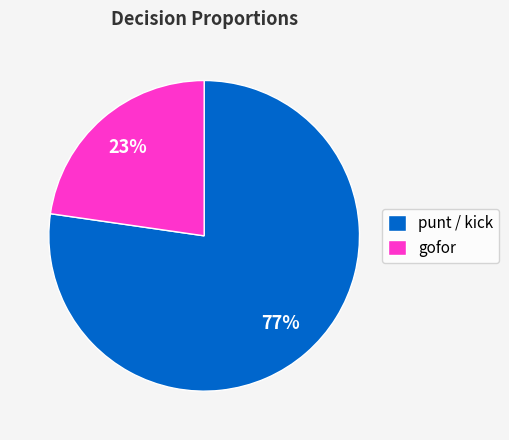

Is the sum of gofor and punt / kick greater than half?

Yes